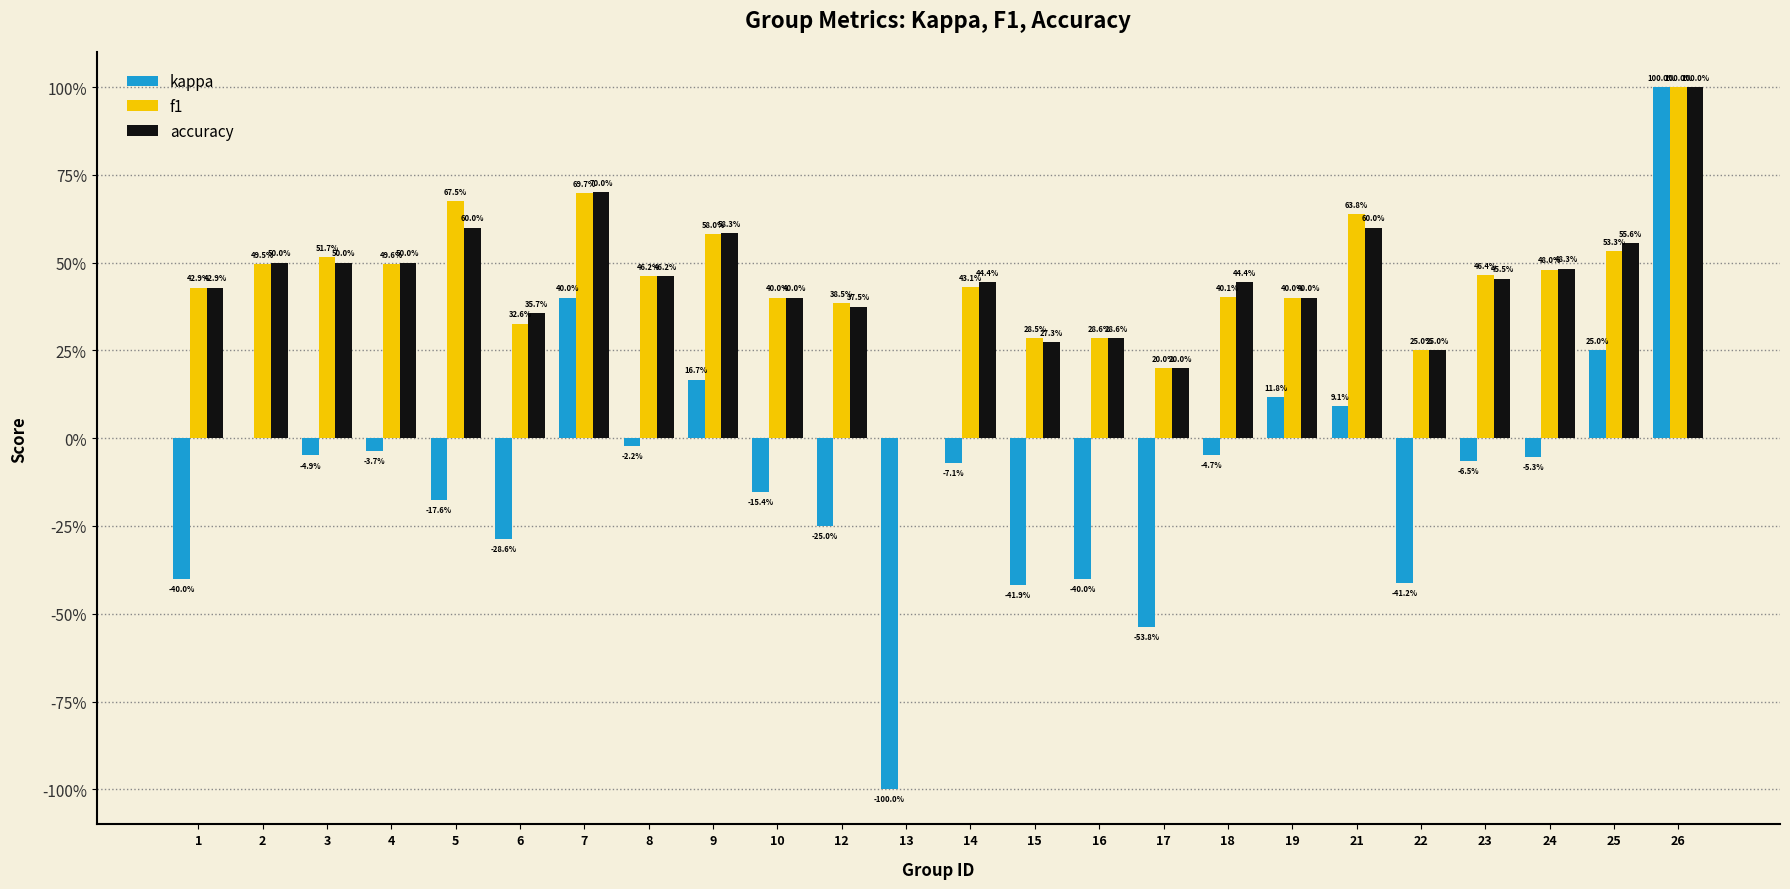

What is the smallest value displayed?

-1.0